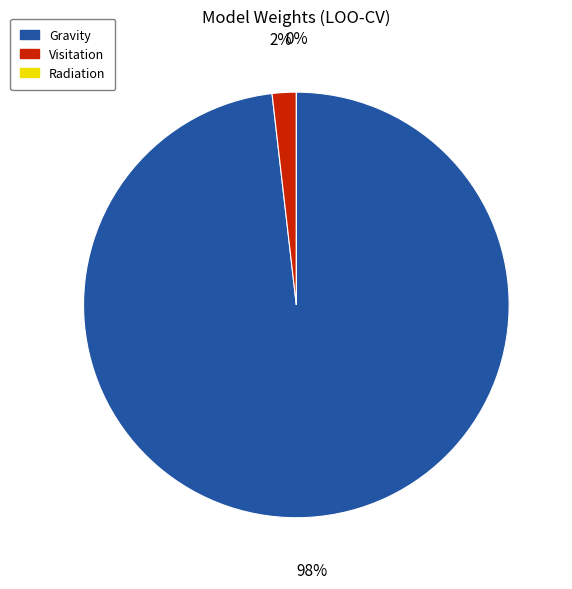

The Visitation slice represents 1% of the pie. True or false?

False